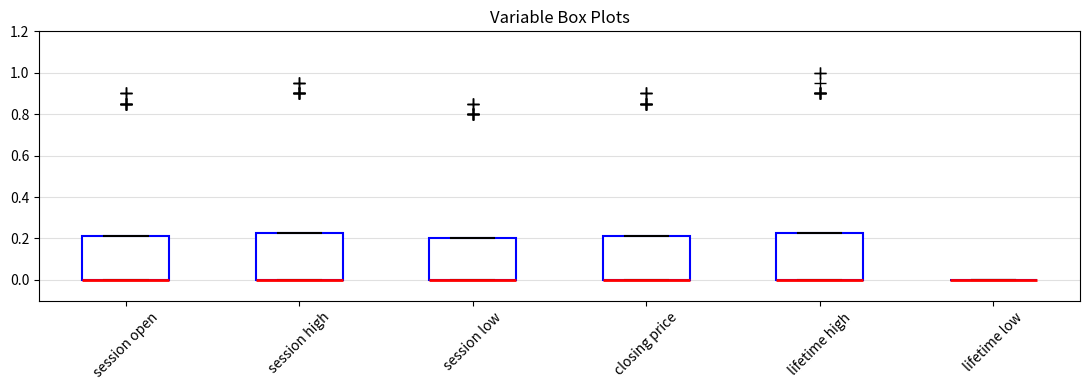

Reading left to right, transcribe this box plot: for each box, give where its median line is, the range the box spans, and where its two whiskers end, as read against the y-axis. The values are not printed on the chart, so give them approximately, as read against the axis.

session open: median 0.00 (drawn on the box's lower edge), box 0.00 to 0.22, whiskers 0.00 to 0.22
session high: median 0.00 (drawn on the box's lower edge), box 0.00 to 0.22, whiskers 0.00 to 0.22
session low: median 0.00 (drawn on the box's lower edge), box 0.00 to 0.20, whiskers 0.00 to 0.20
closing price: median 0.00 (drawn on the box's lower edge), box 0.00 to 0.22, whiskers 0.00 to 0.22
lifetime high: median 0.00 (drawn on the box's lower edge), box 0.00 to 0.22, whiskers 0.00 to 0.22
lifetime low: box collapsed to a line at 0.00, whiskers 0.00 to 0.00